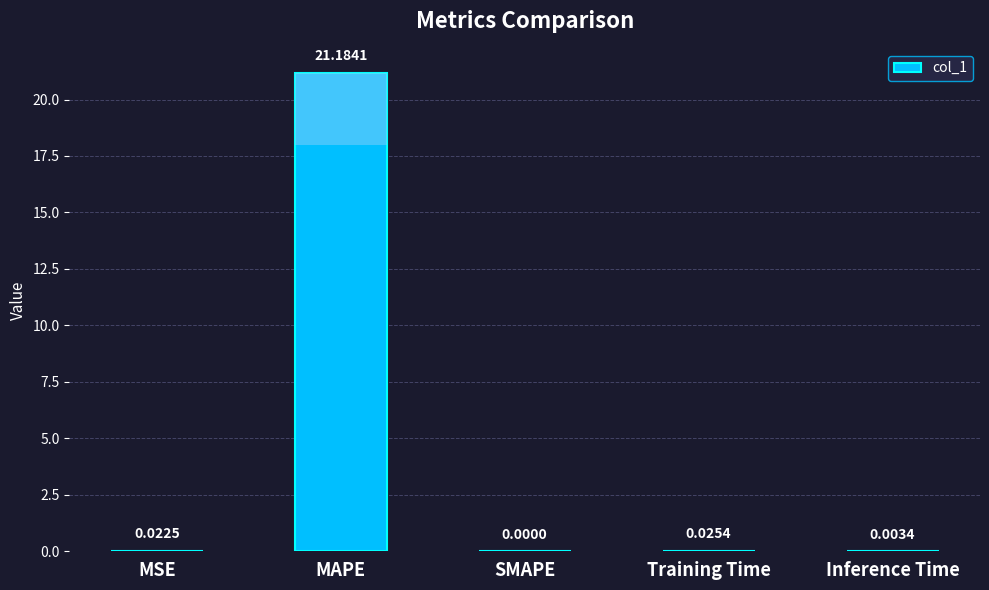

Which has a higher value, MSE or MAPE?

MAPE